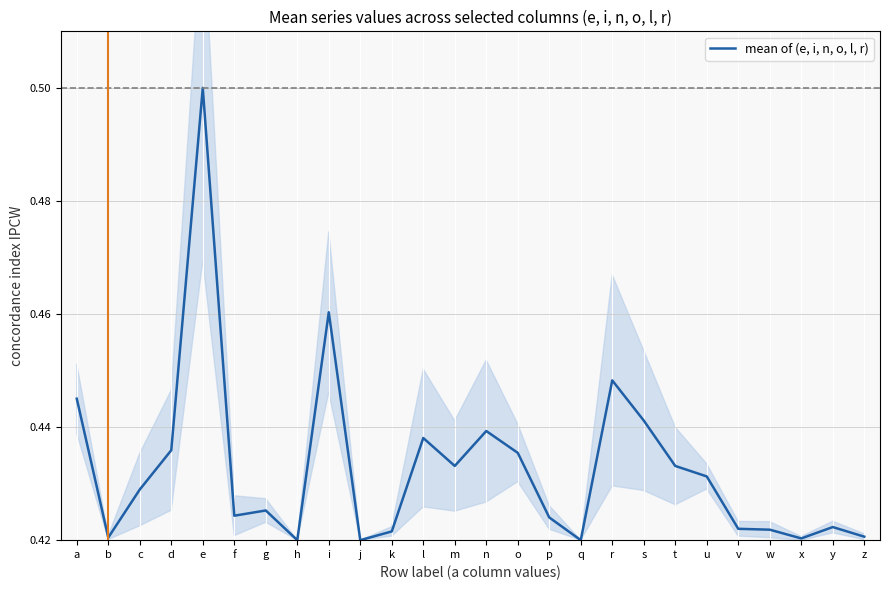

Which has a higher value, d or j?

d